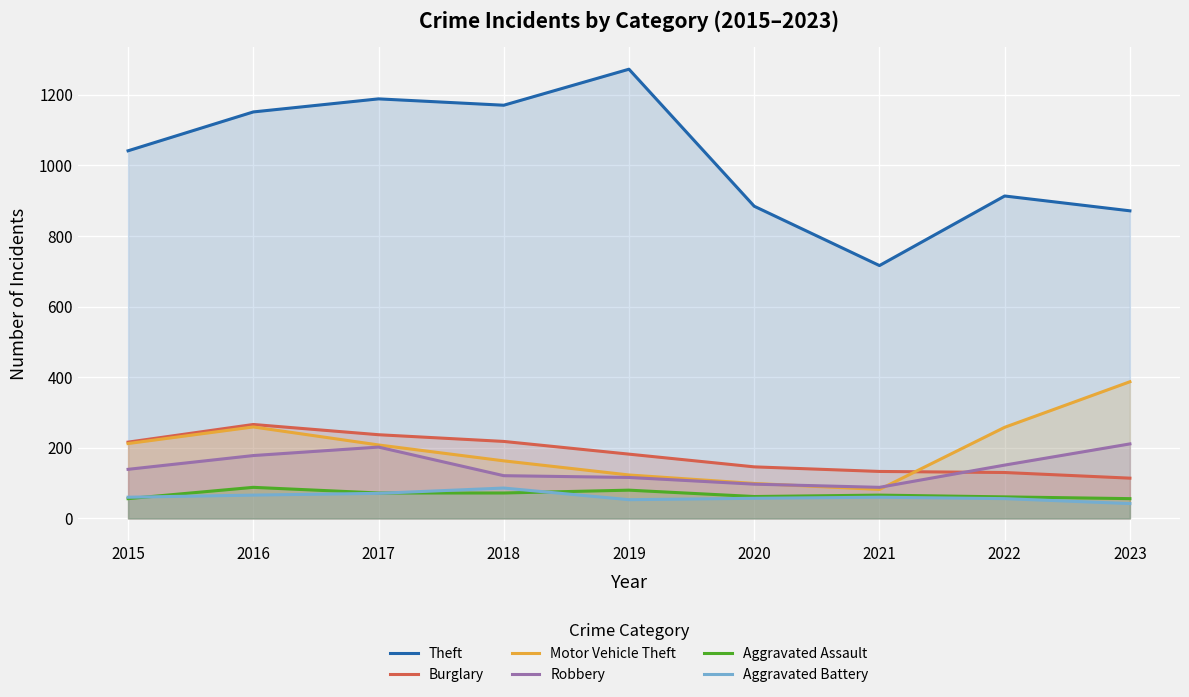

True or false: Burglary has more than 1 interior local peaks.

False